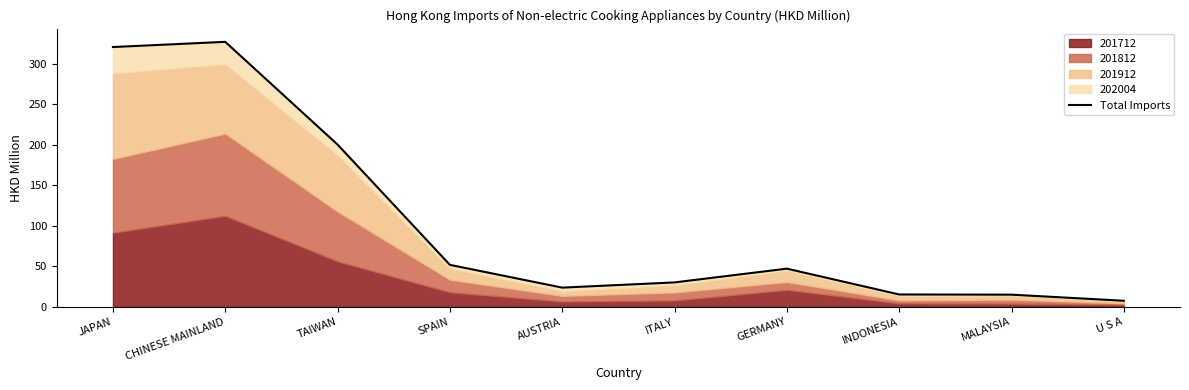

What is the average value?

103.7